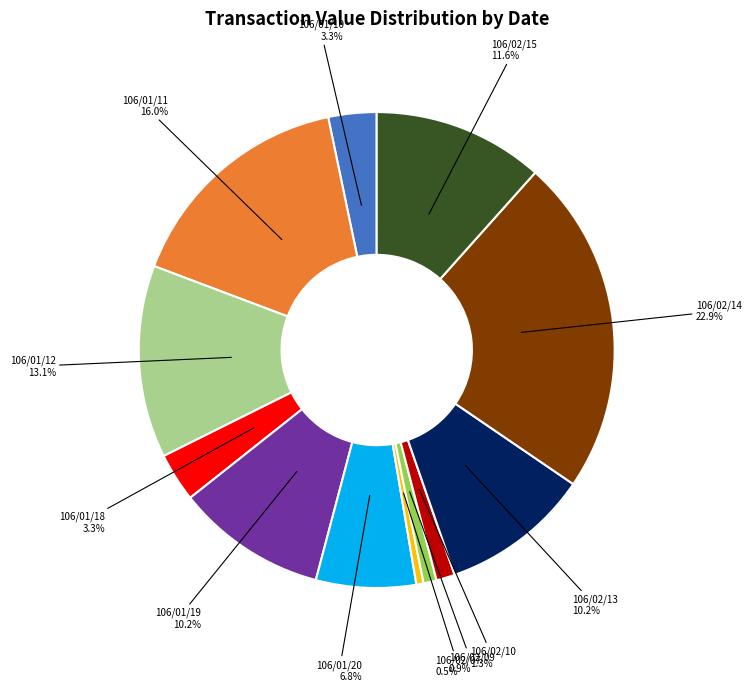

Does any single category account for the majority?

No